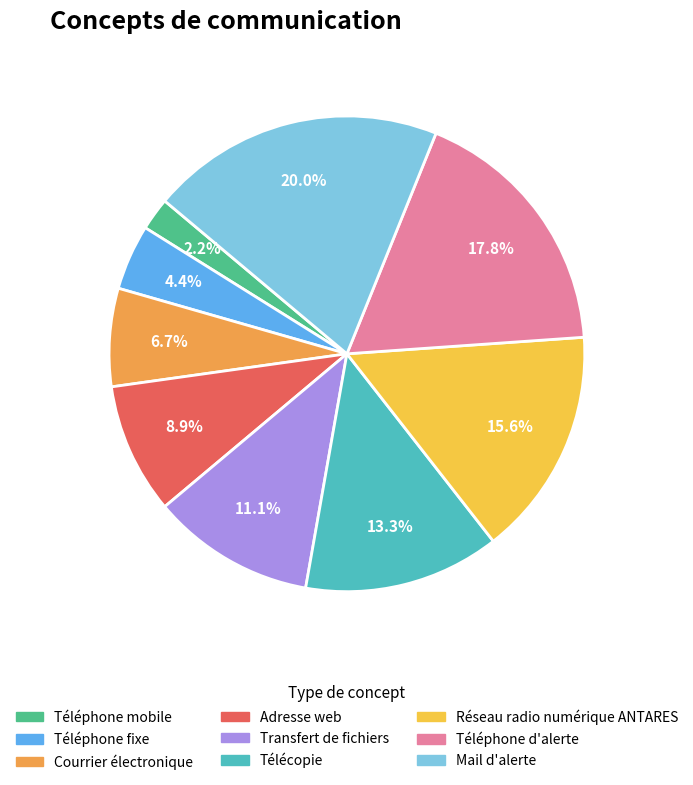

Is Réseau radio numérique ANTARES the majority of the pie?

No